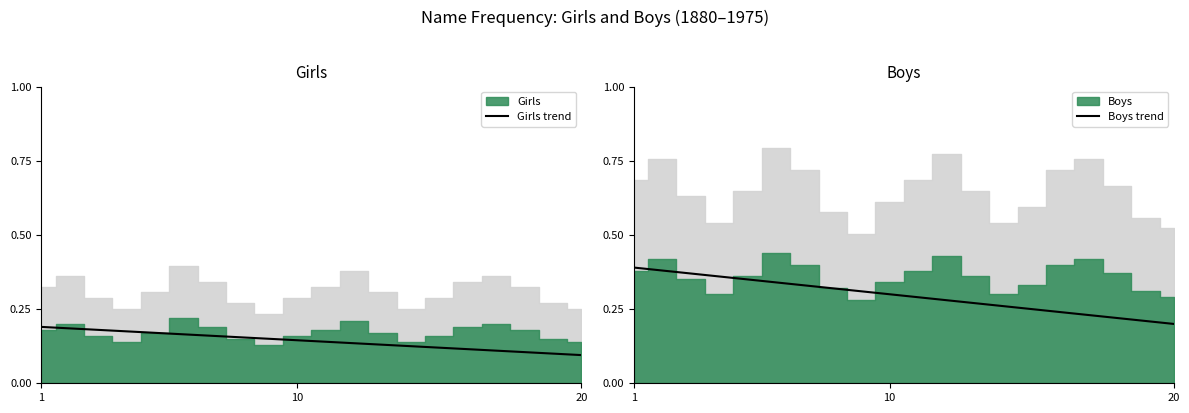

True or false: Girls trend has a value of 0.3 at 20.

False